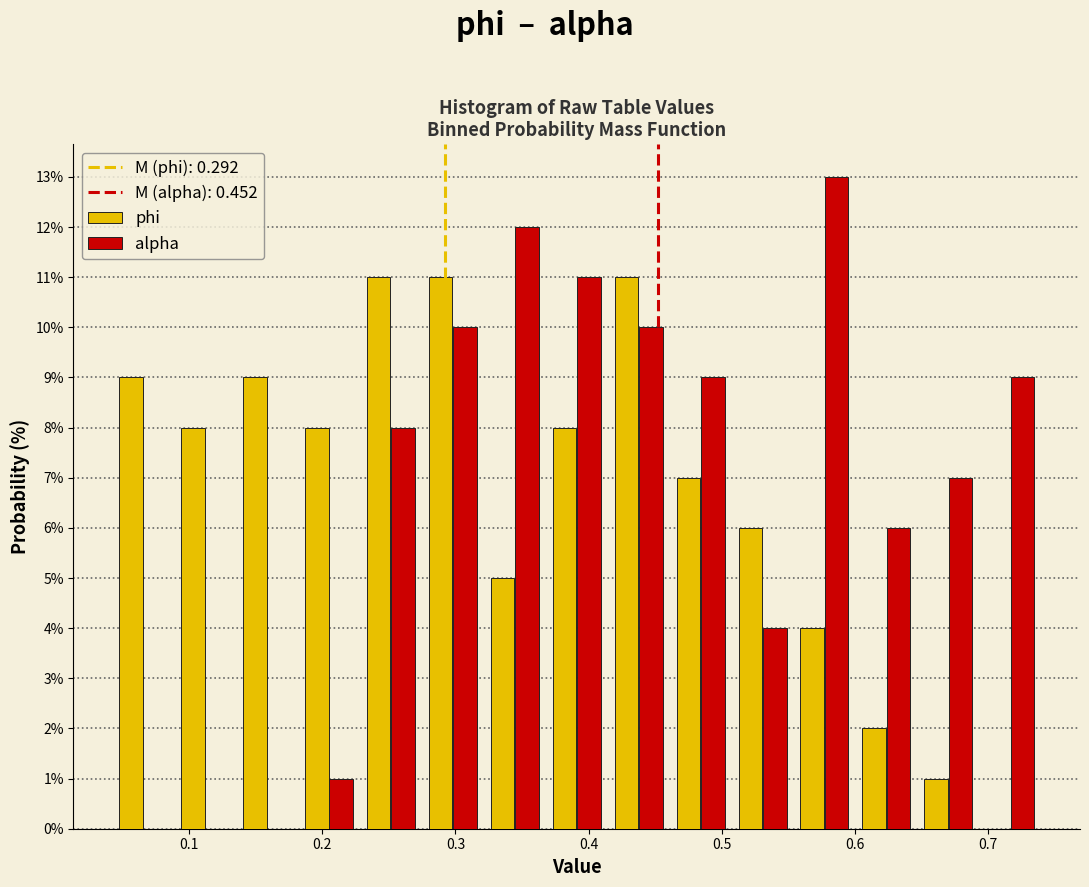

Reading left to right, list every range on the x-axis with the height of the bar of each series over it. Neither the bar edges nor the heights are printed on the chart, so give them approximately, as read against the axes.

0.04 to 0.09: phi=9	alpha=0
0.09 to 0.14: phi=8	alpha=0
0.14 to 0.18: phi=9	alpha=0
0.18 to 0.23: phi=8	alpha=1
0.23 to 0.27: phi=11	alpha=8
0.27 to 0.32: phi=11	alpha=10
0.32 to 0.37: phi=5	alpha=12
0.37 to 0.41: phi=8	alpha=11
0.41 to 0.46: phi=11	alpha=10
0.46 to 0.51: phi=7	alpha=9
0.51 to 0.55: phi=6	alpha=4
0.55 to 0.60: phi=4	alpha=13
0.60 to 0.65: phi=2	alpha=6
0.65 to 0.69: phi=1	alpha=7
0.69 to 0.74: phi=0	alpha=9